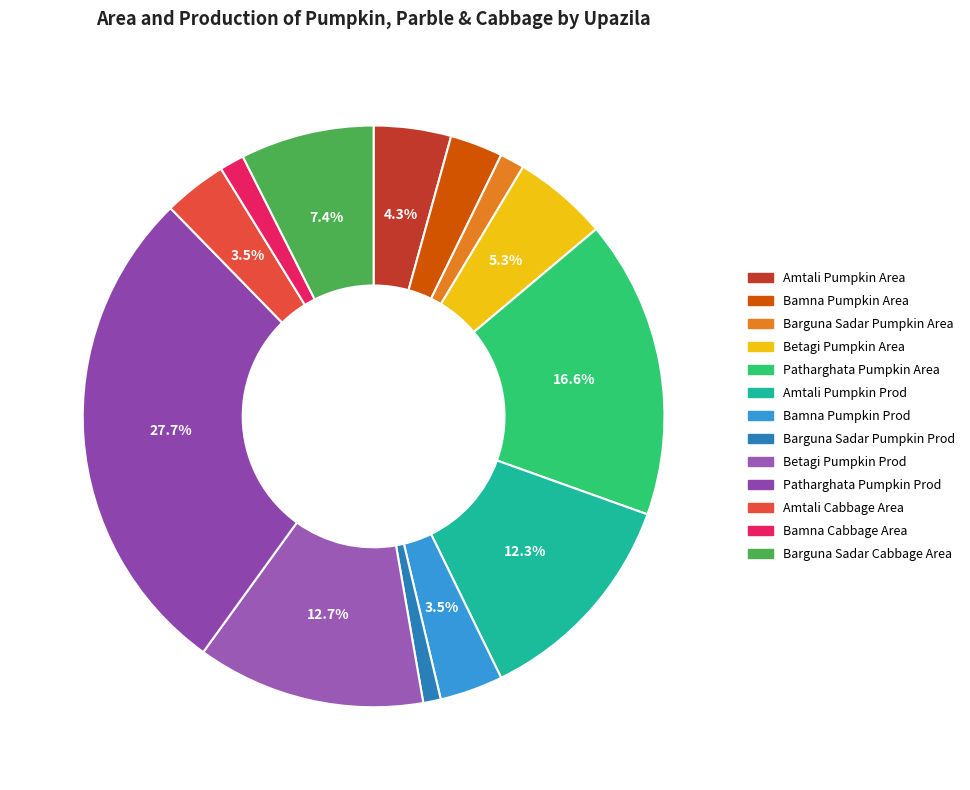

Count the number of slices in the pie.

13